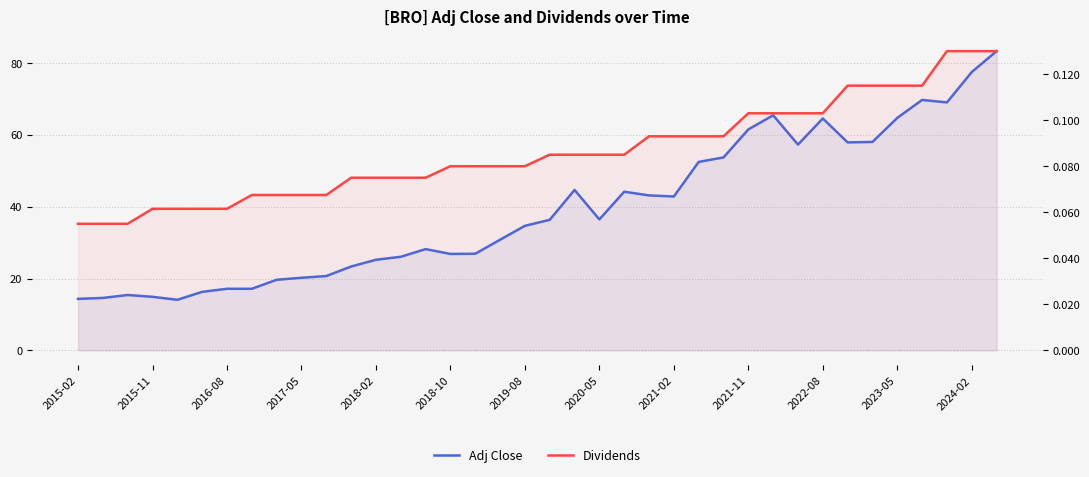

What is the total value across all series at 2022-08?

64.6